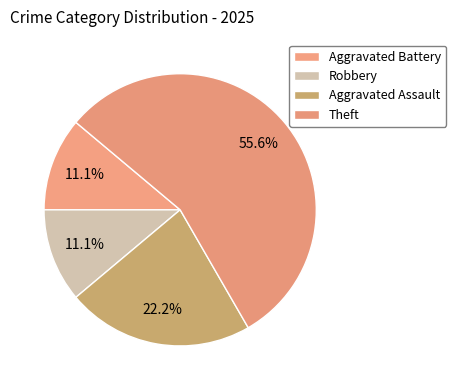

Count the number of slices in the pie.

4